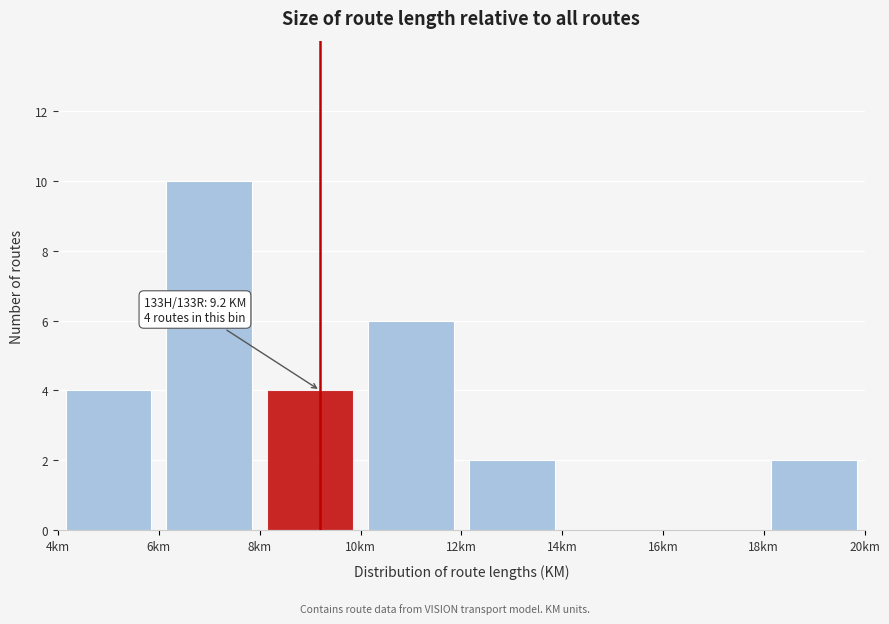

Over which range of the x-axis is the bar tallest?

6 to 8